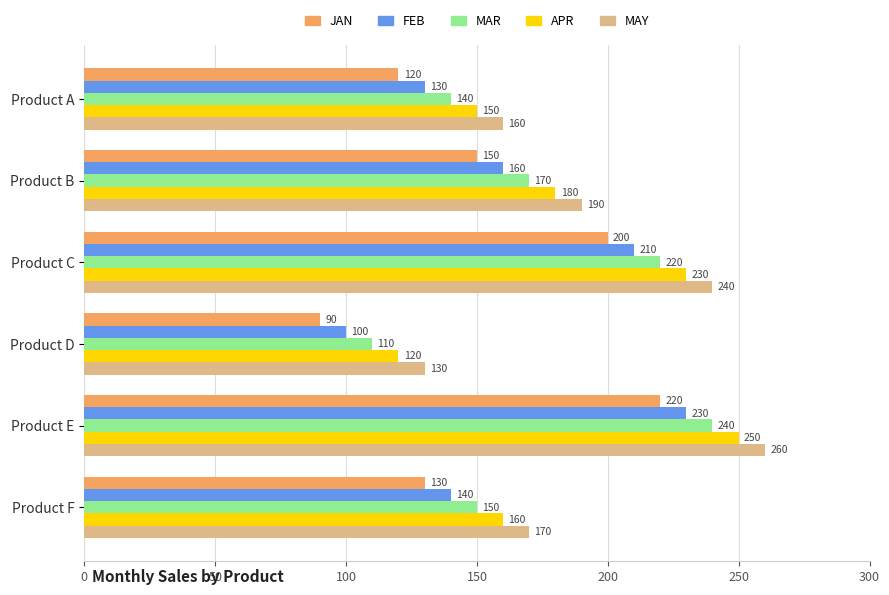

What is the difference between the maximum and minimum values in the MAY series?

130